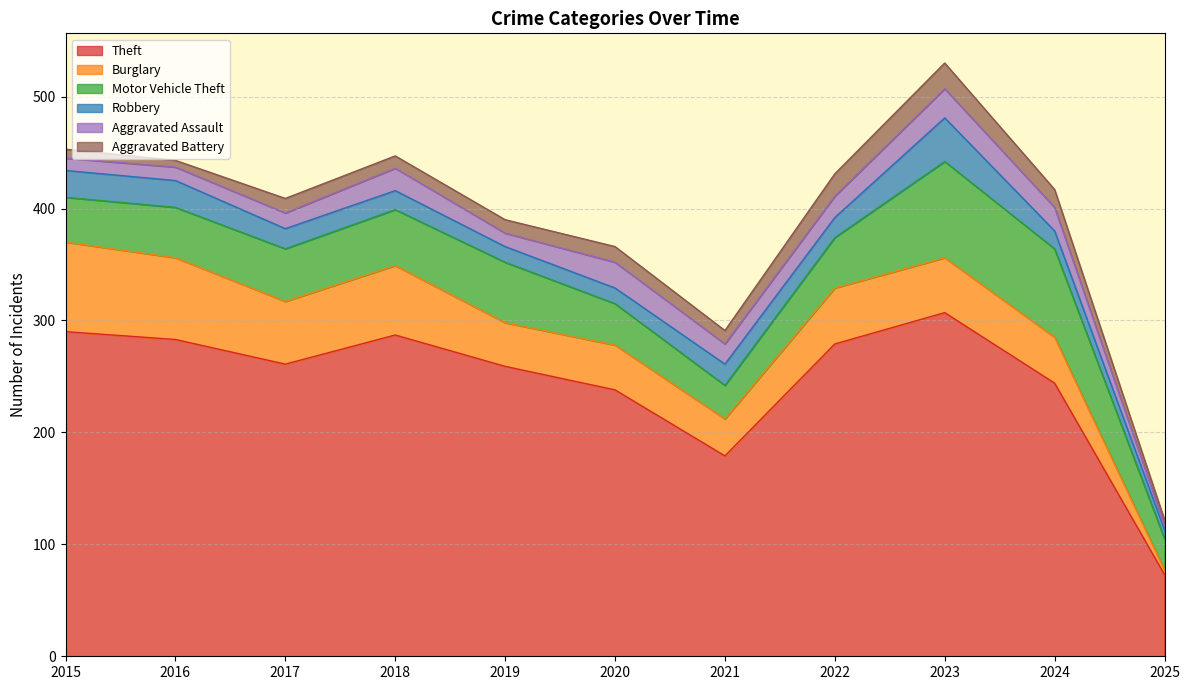

At 2023, list the series in order from smallest to largest.

Aggravated Battery, Aggravated Assault, Robbery, Burglary, Motor Vehicle Theft, Theft